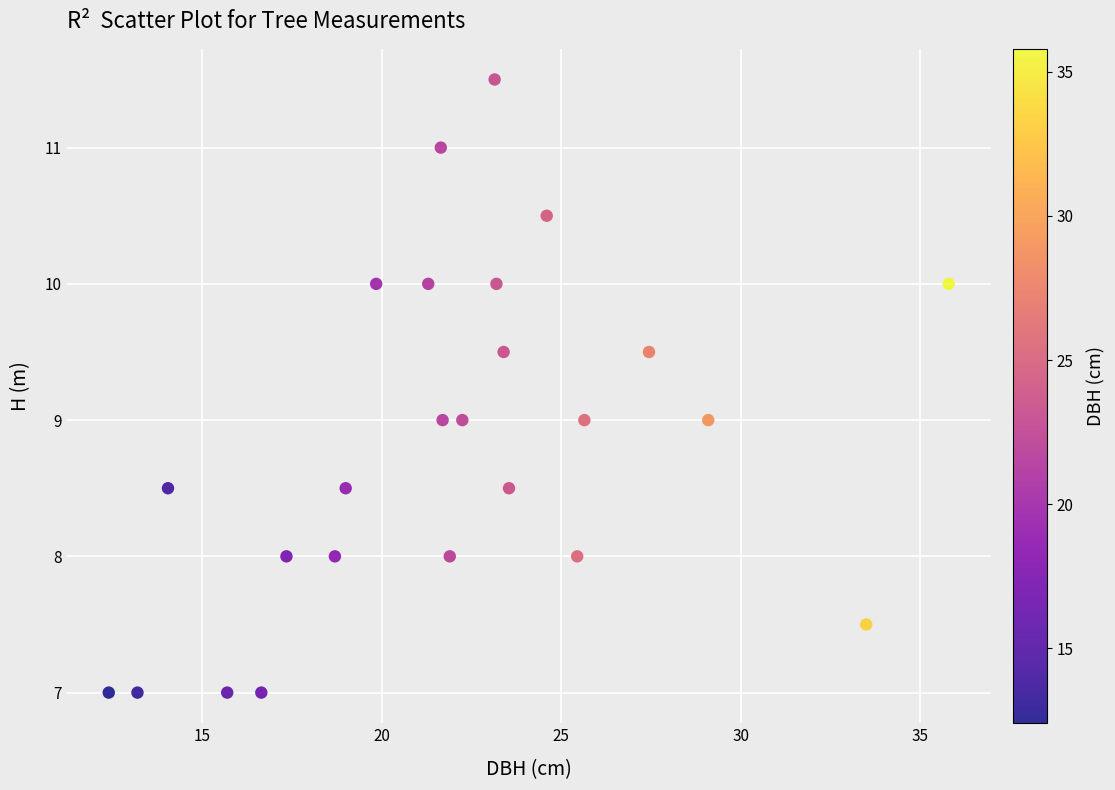

What is the range of X values (max minus min)?

23.4